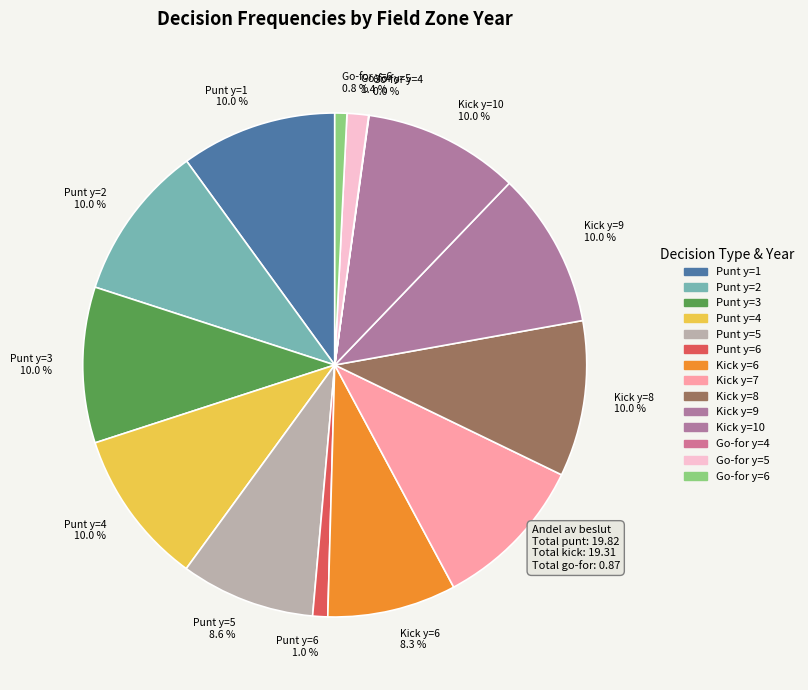

What is the total percentage of Punt y=1 10.0 % and Kick y=10 10.0 %?

20.0%